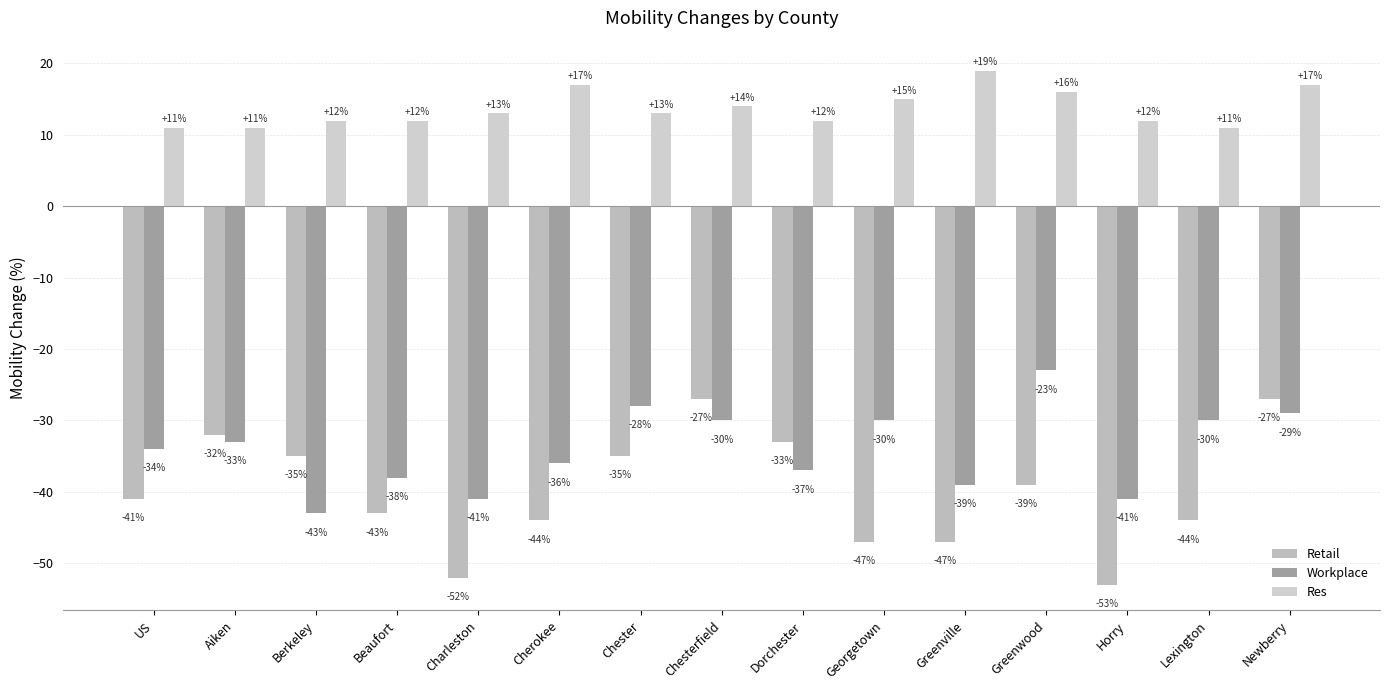

What is the label of the 7th bar from the left?

Chester